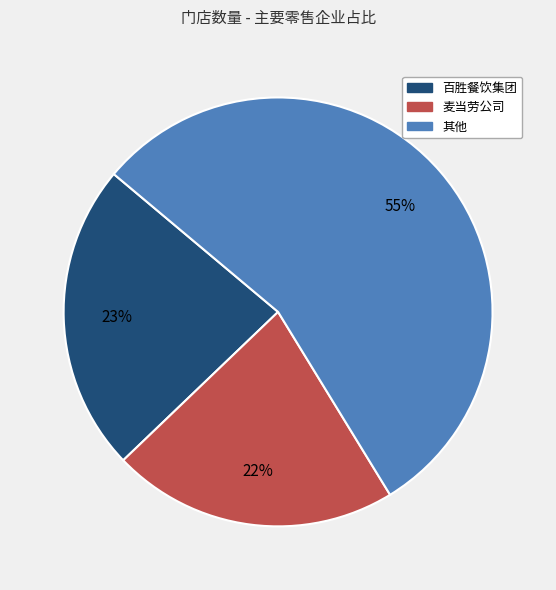

Is there a majority slice in this chart?

Yes